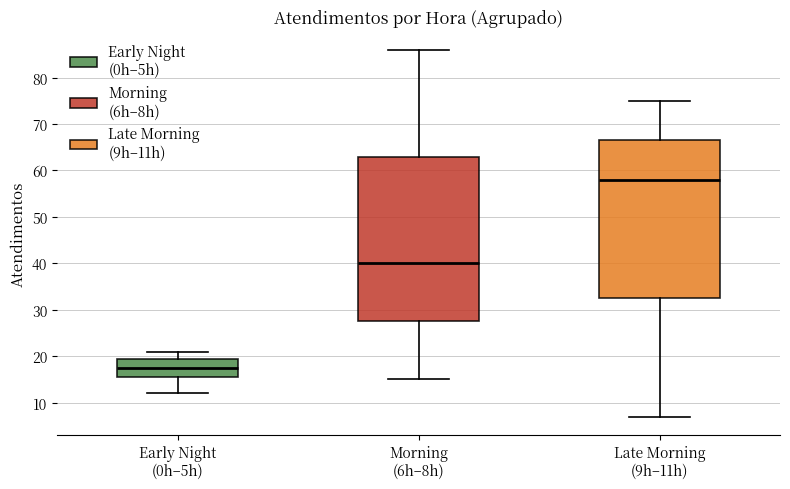

Comparing the boxes themselves (not the whiskers), which one is the tallest?

Morning (6h–8h)